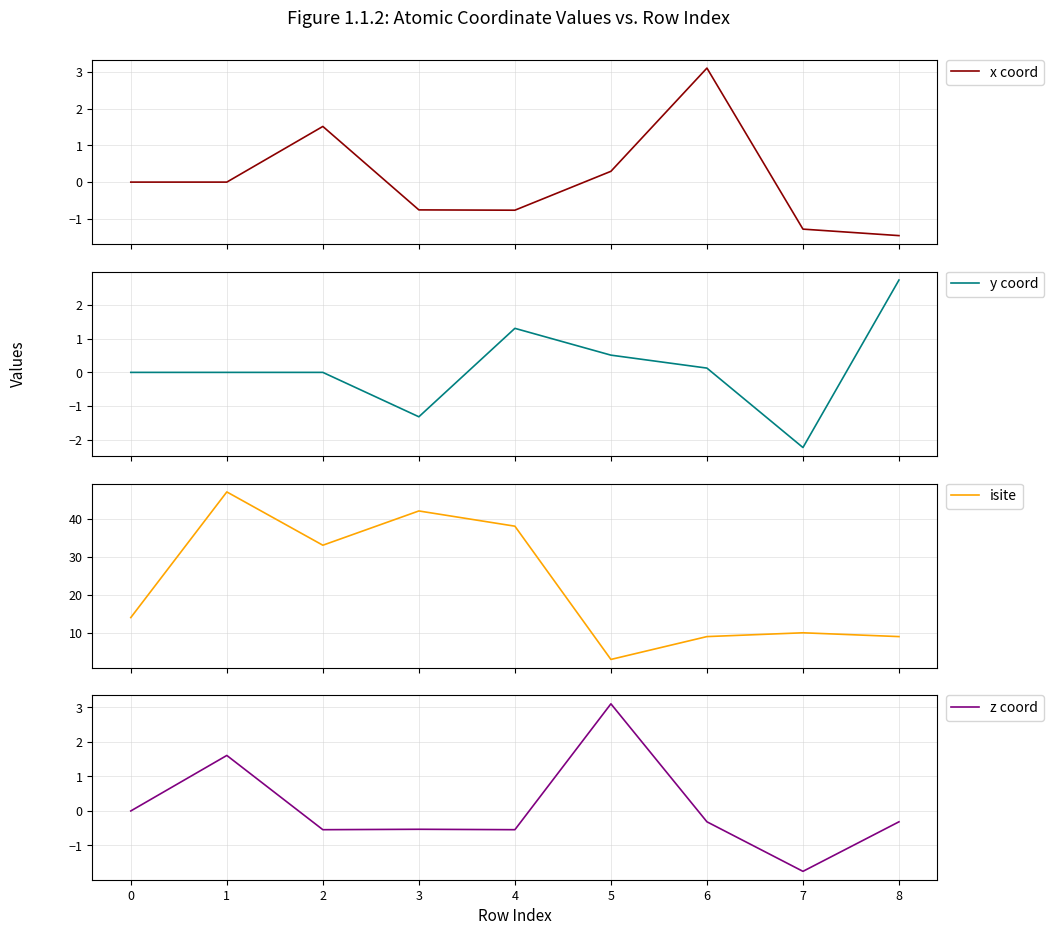

Is the value of x coord at 7 greater than the value of y coord at 3?

Yes